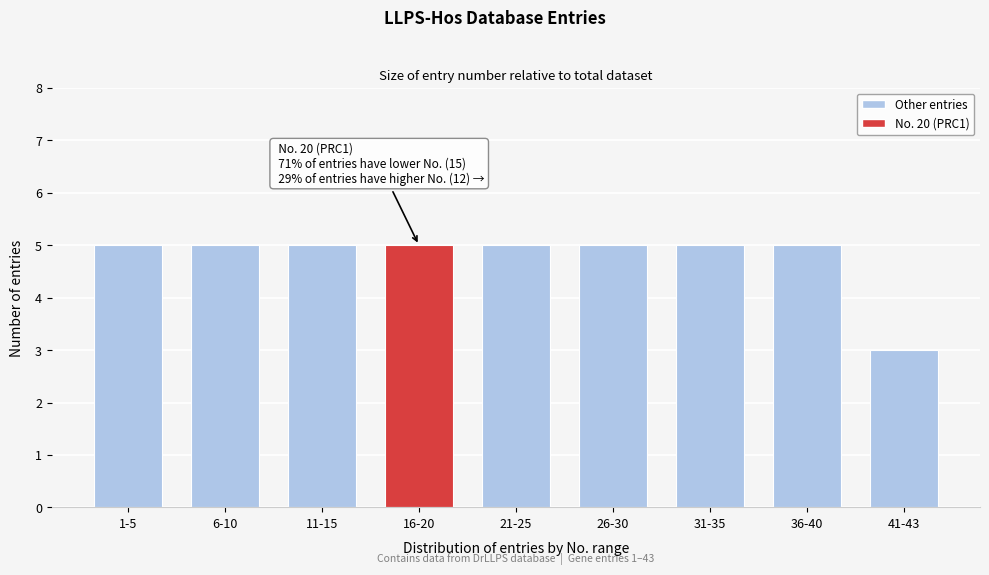

Reading right to left, extract all data points from this chart.

3	5	5	5	5	5	5	5	5